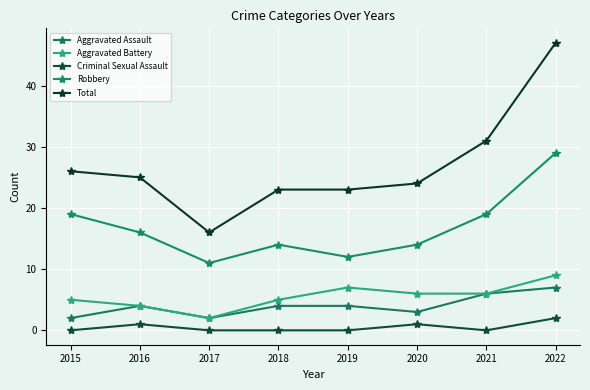

At 2018, list the series in order from smallest to largest.

Criminal Sexual Assault, Aggravated Assault, Aggravated Battery, Robbery, Total